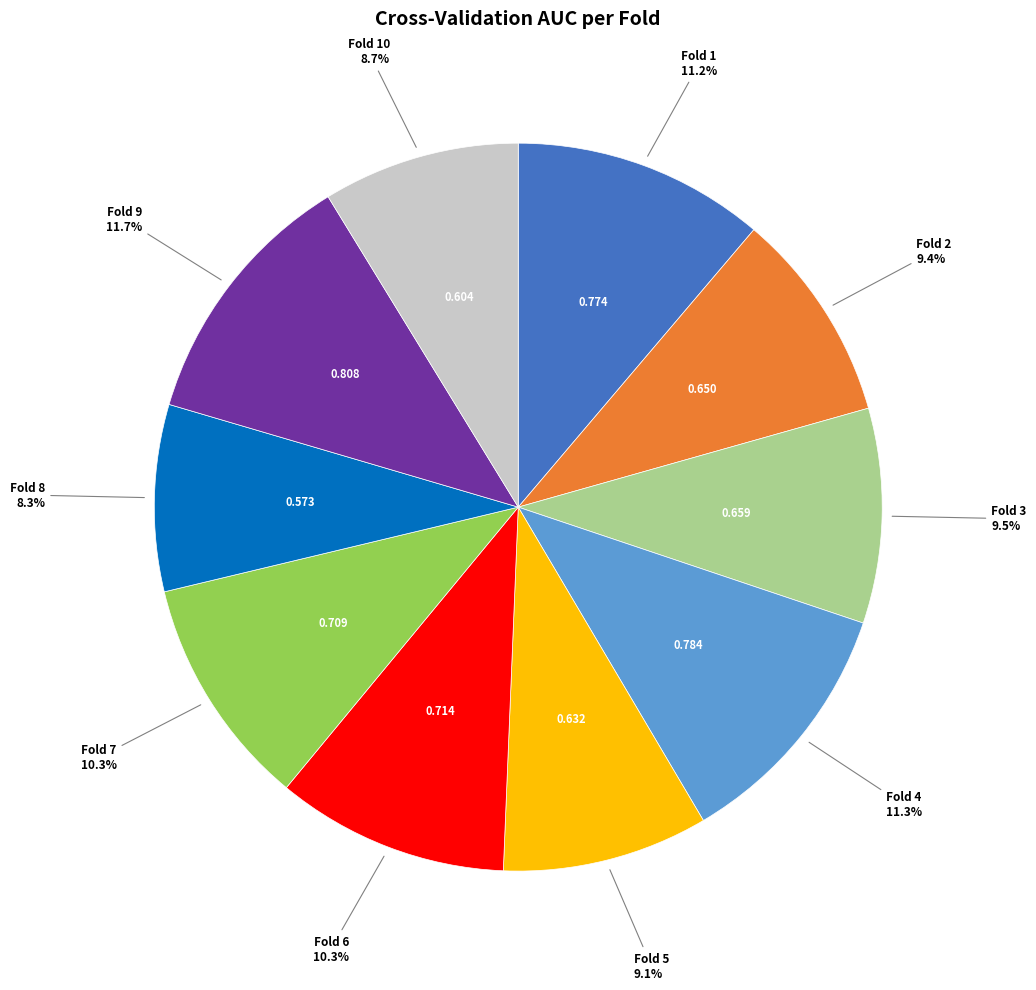

Does any single category account for the majority?

No